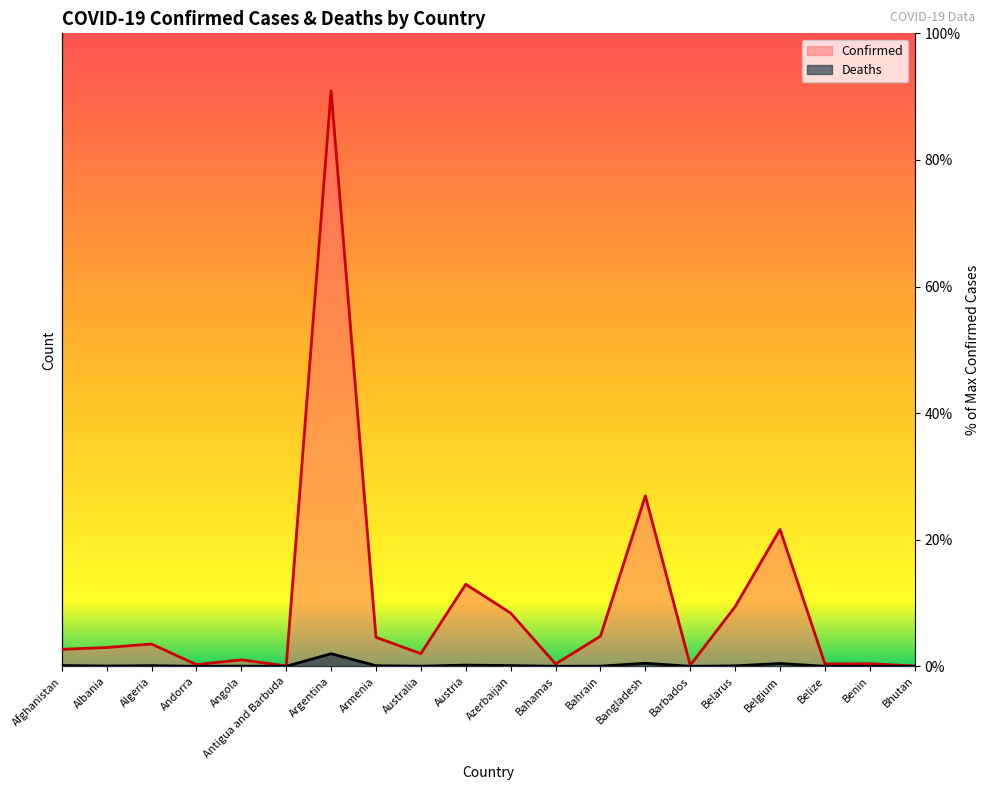

What is the maximum value shown in the chart?

90.9